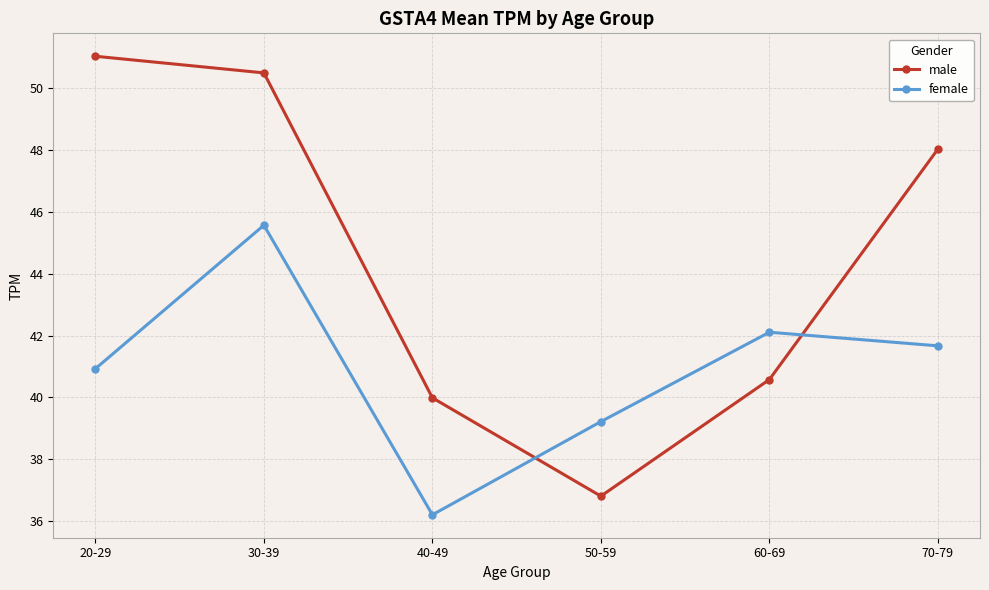

What is the difference between the female values at 40-49 and 30-39?

9.4